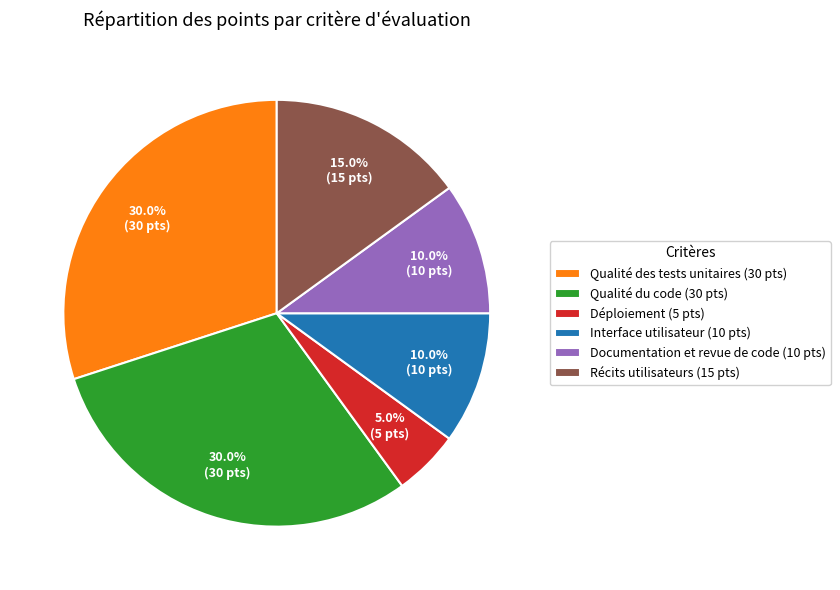

Do Qualité des tests unitaires (30 pts) and Interface utilisateur (10 pts) together represent more than half of the pie?

No